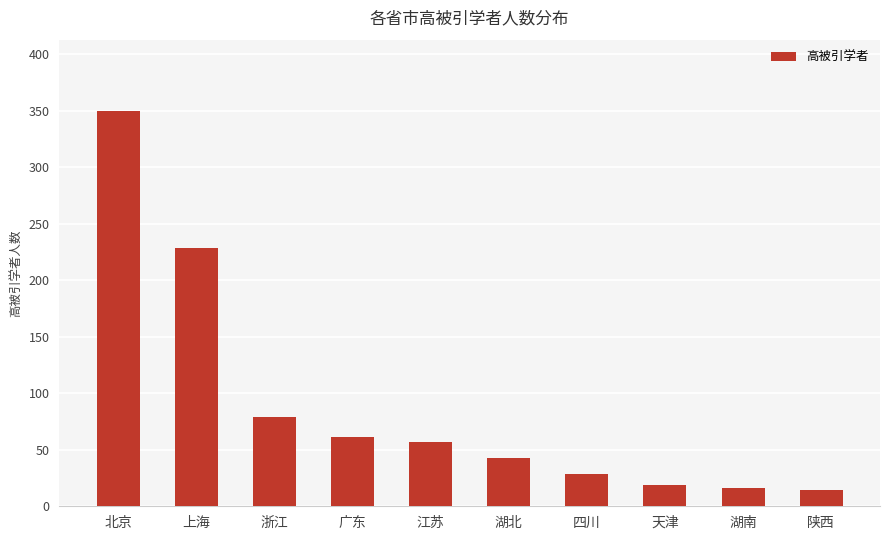

What is the maximum value shown in the chart?

350